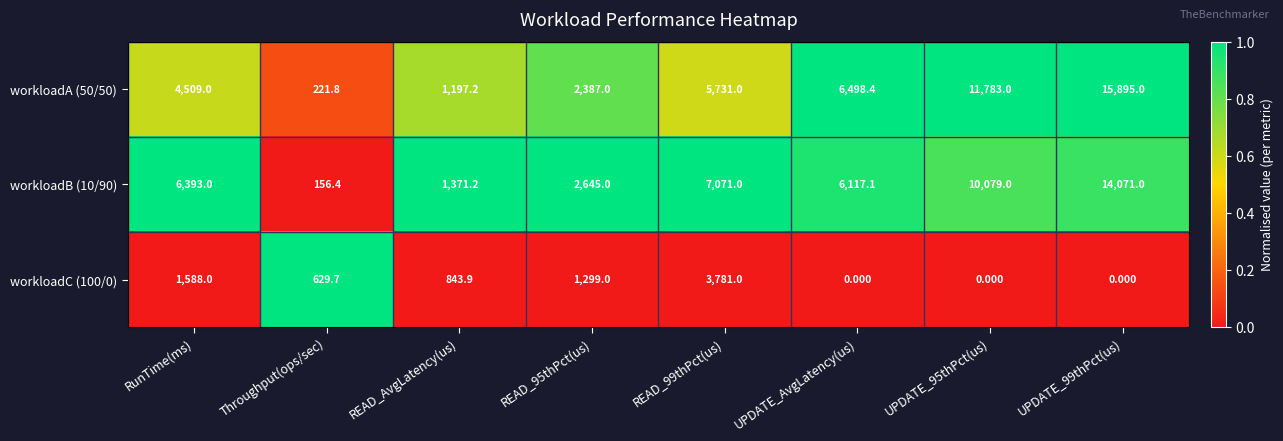

At which label does workloadC (100/0) first exceed 843?

RunTime(ms)